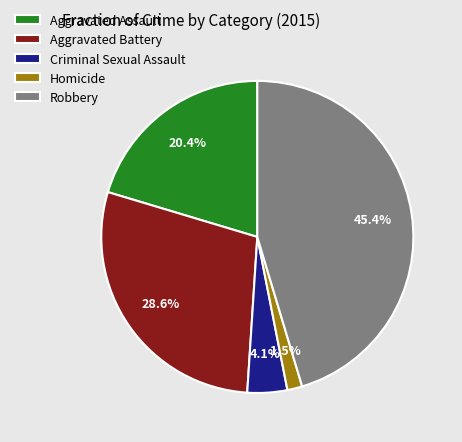

Which slice is the largest?

Robbery